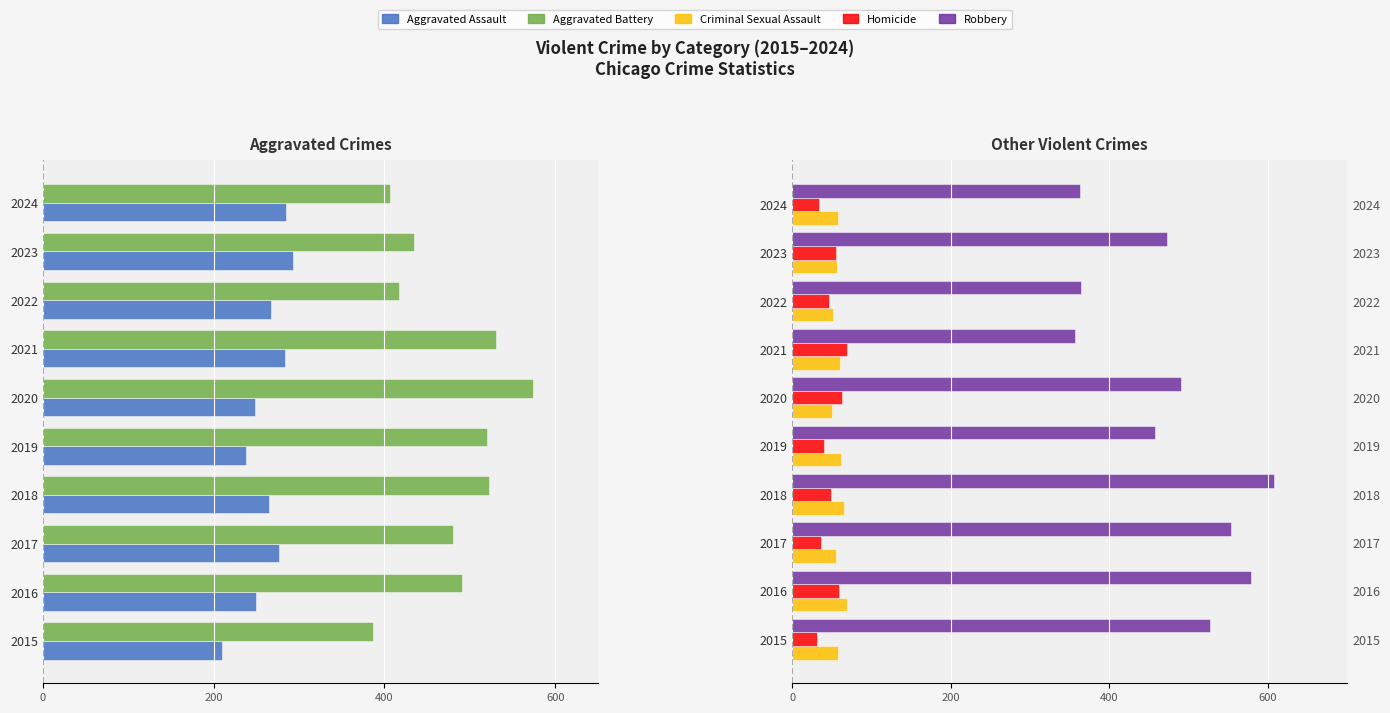

How many groups of bars are there?

10